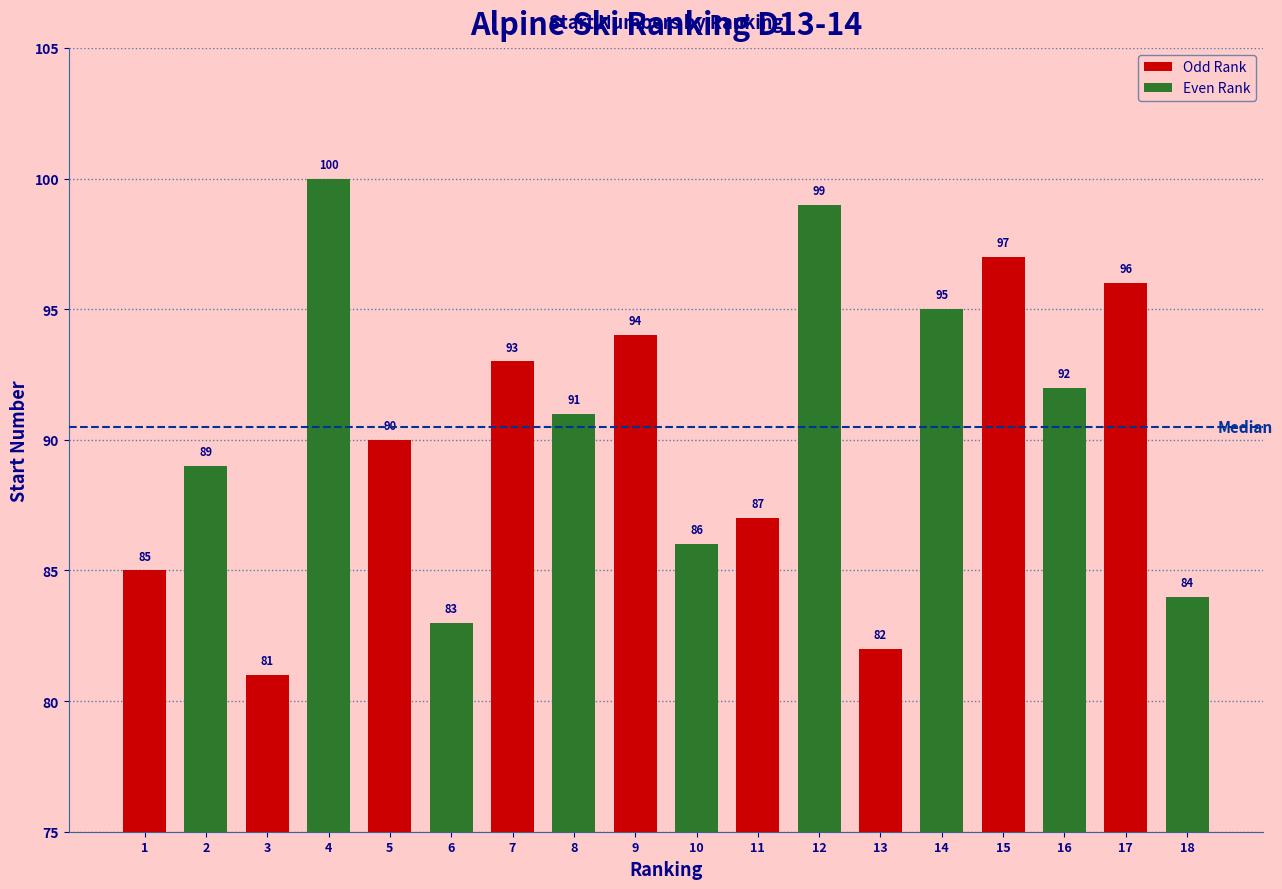

What is the ratio of the value at 9 to the value at 11?

1.1